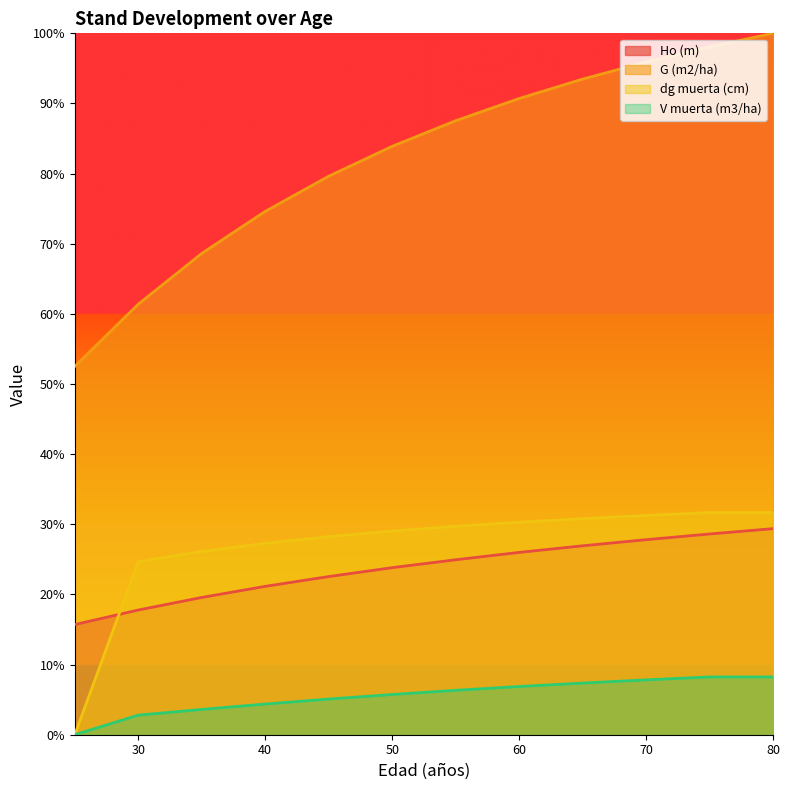

Read the G (m2/ha) value at 60.

90.7